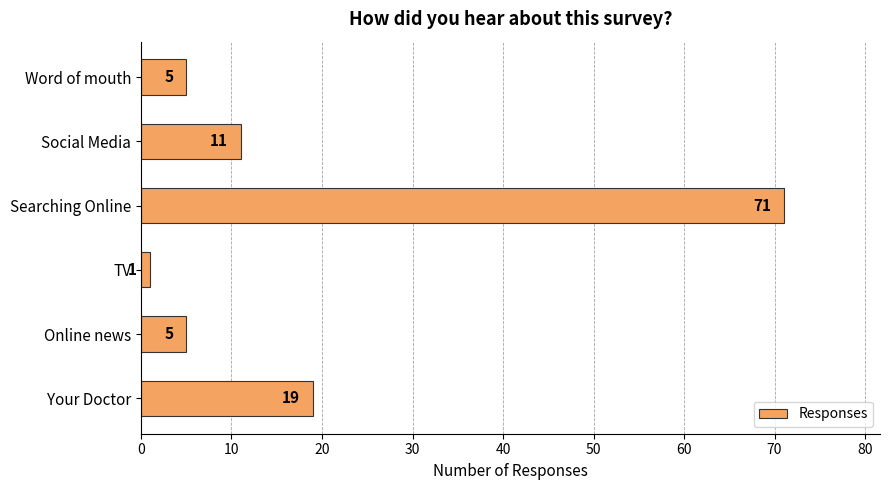

Reading bottom to top, list all the values displayed in this chart.

Your Doctor=19	Online news=5	TV=1	Searching Online=71	Social Media=11	Word of mouth=5